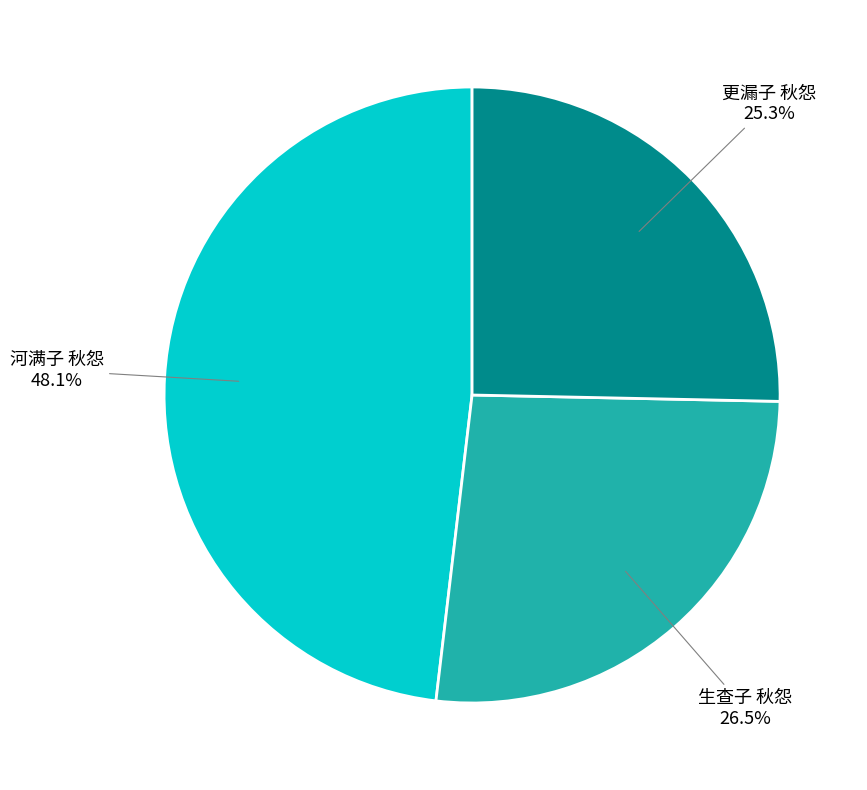

How many segments does this pie chart have?

3